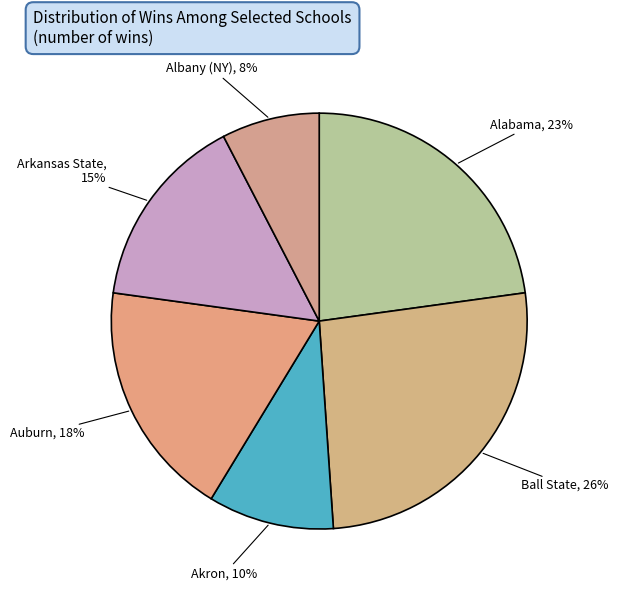

Count the number of slices in the pie.

6